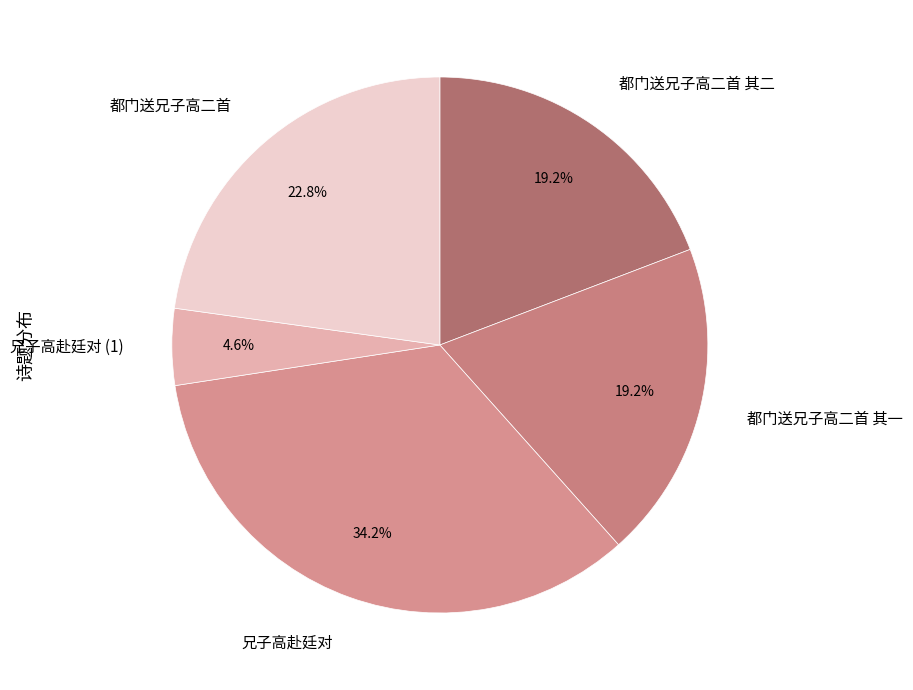

What is the smallest slice in the pie chart?

兄子高赴廷对 (1)